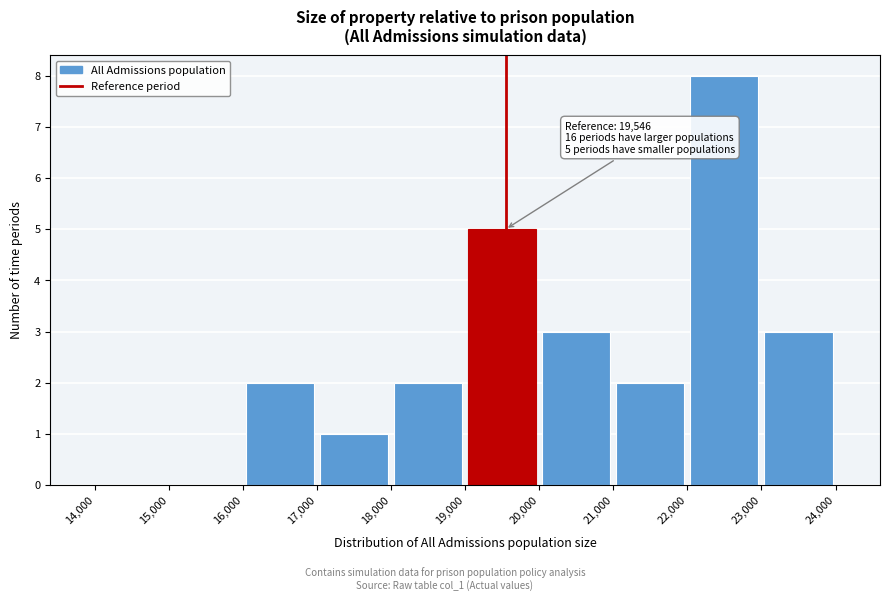

Over which range of the x-axis is the bar tallest?

22,000 to 23,000